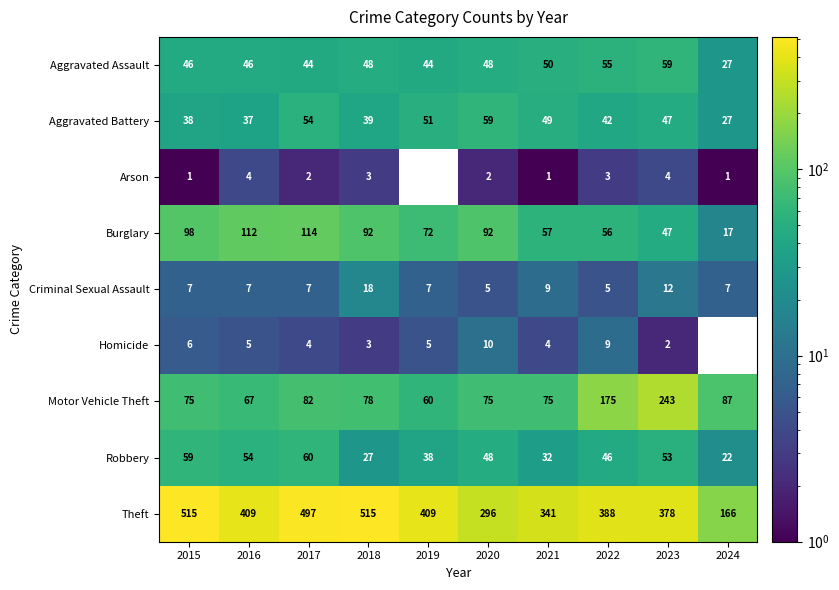

What is the total value across all series at 2017?

864